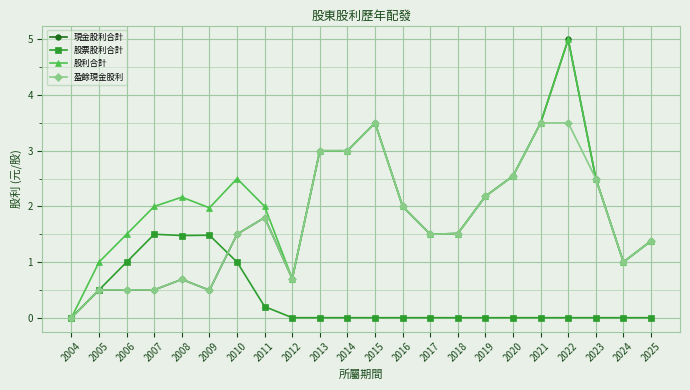

Does the chart have visible grid lines?

Yes